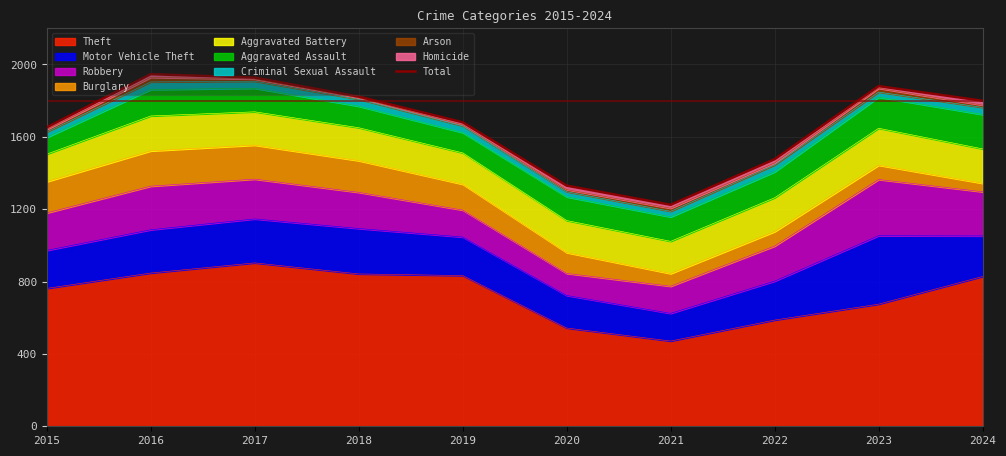

Read the value at 2015, to the nearest 100.

1700